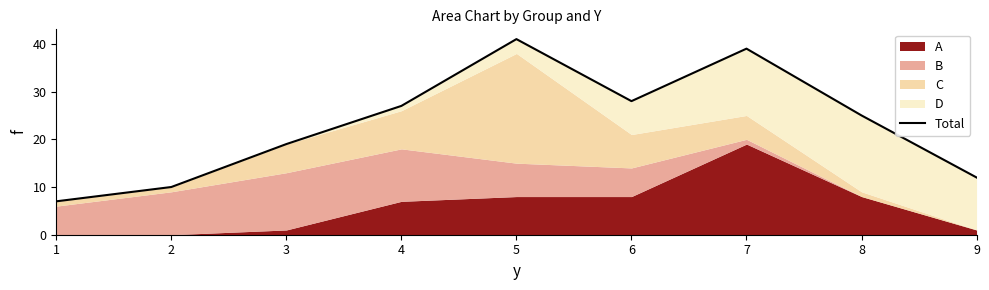

What is the change in value from 8 to 9?

-13